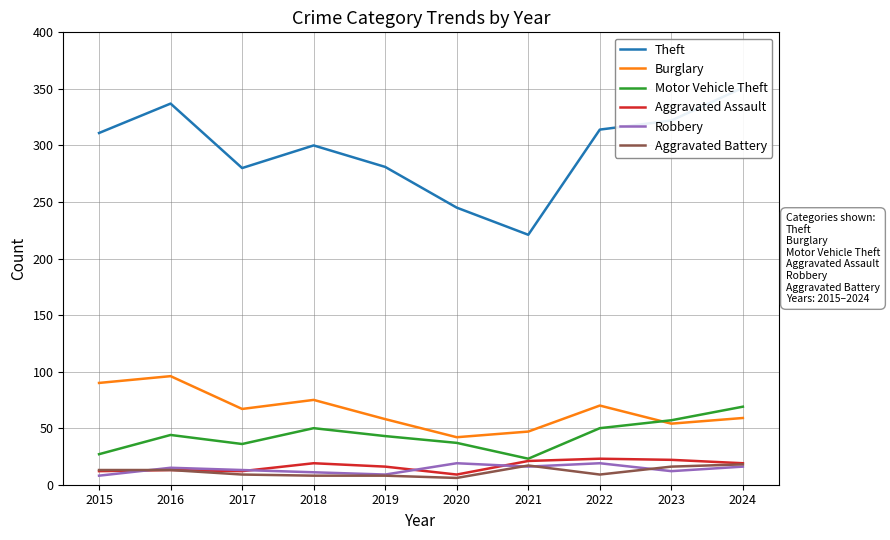

Reading left to right, extract all data points from this chart.

Theft: 311	337	280	300	281	245	221	314	322	351
Burglary: 90	96	67	75	58	42	47	70	54	59
Motor Vehicle Theft: 27	44	36	50	43	37	23	50	57	69
Aggravated Assault: 12	13	12	19	16	9	21	23	22	19
Robbery: 8	15	13	11	9	19	16	19	12	16
Aggravated Battery: 13	13	9	8	8	6	17	9	16	18